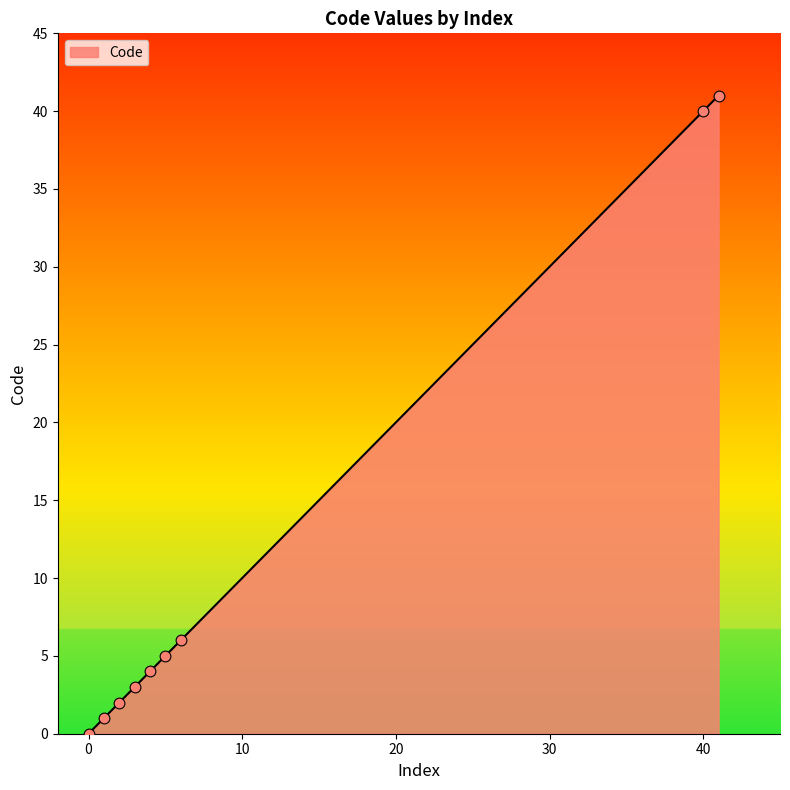

What is the difference between the maximum and minimum values?

41